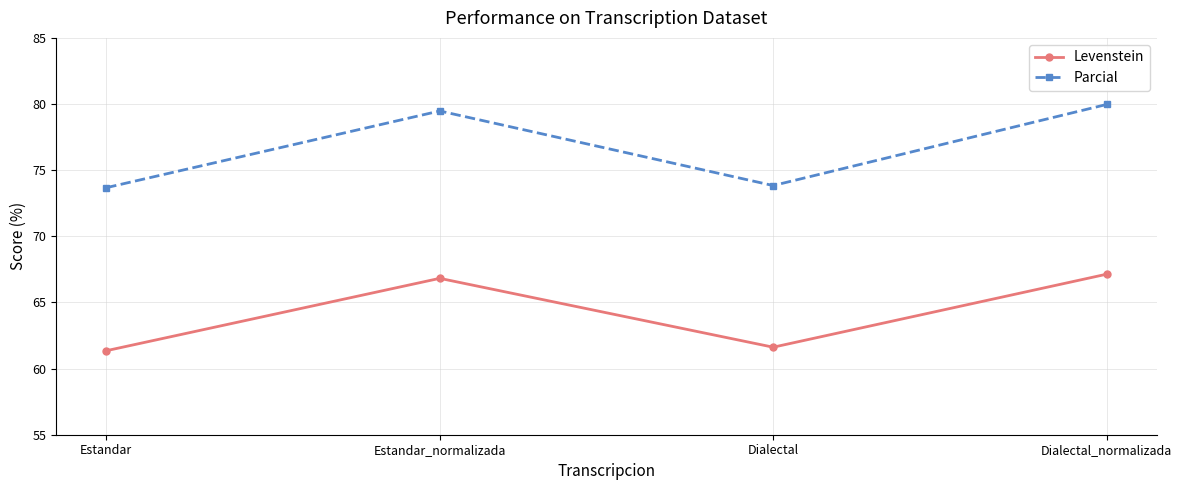

The value of Parcial at Estandar is 73.7. True or false?

True